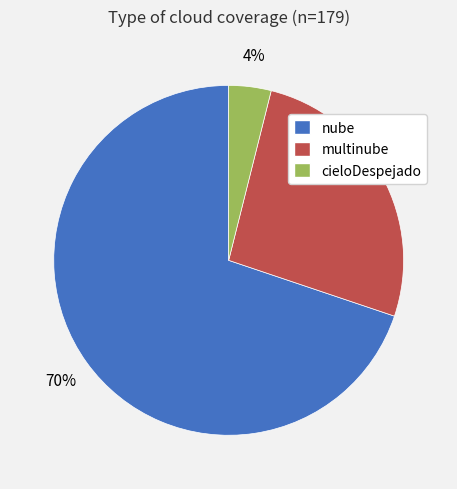

To the nearest percent, what is the combined percentage of multinube and cieloDespejado?

30%